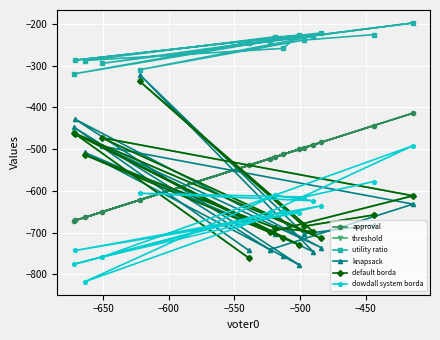

What is the minimum value for threshold?

-761